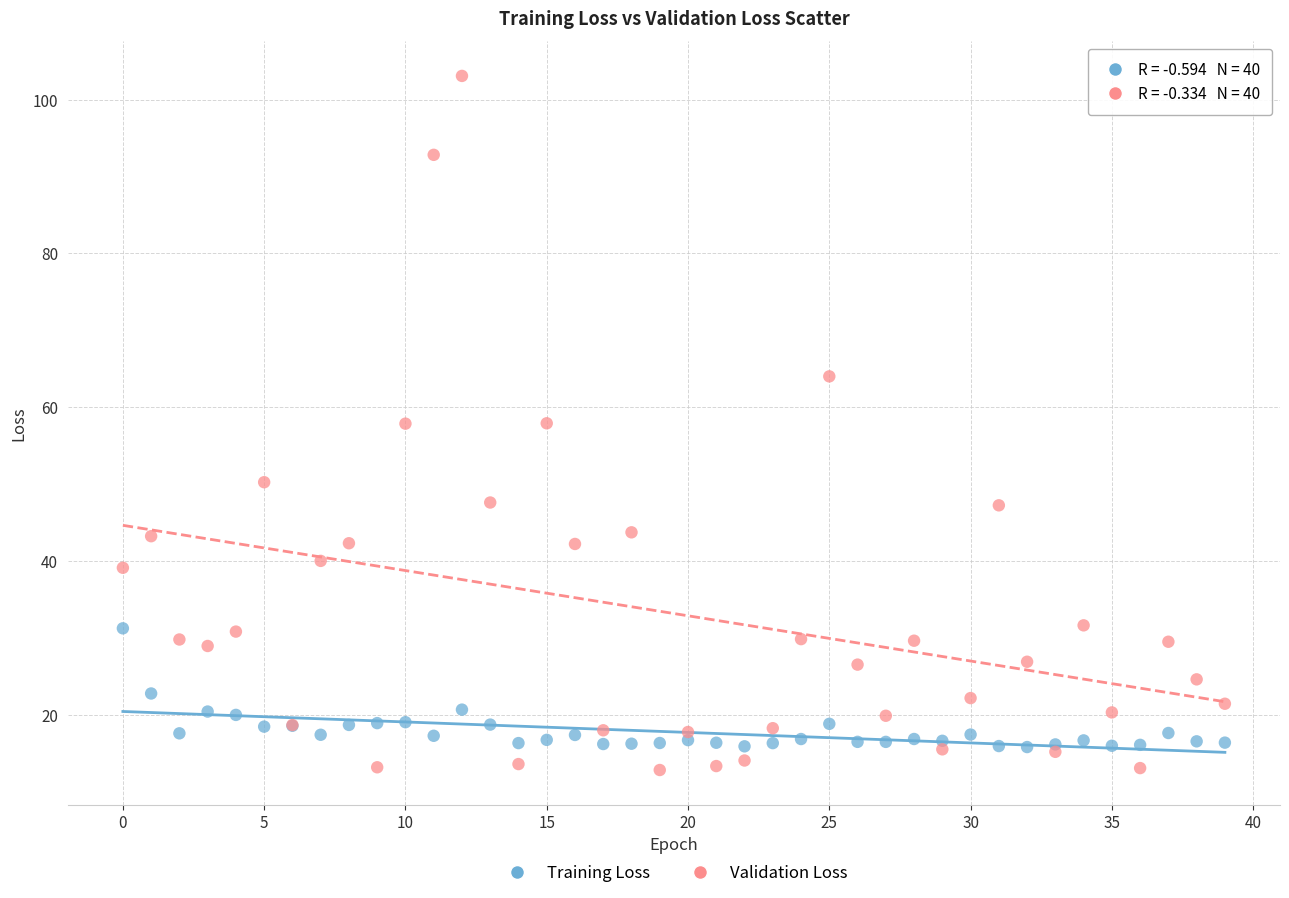

Which series reaches the maximum Y coordinate?

Validation Loss